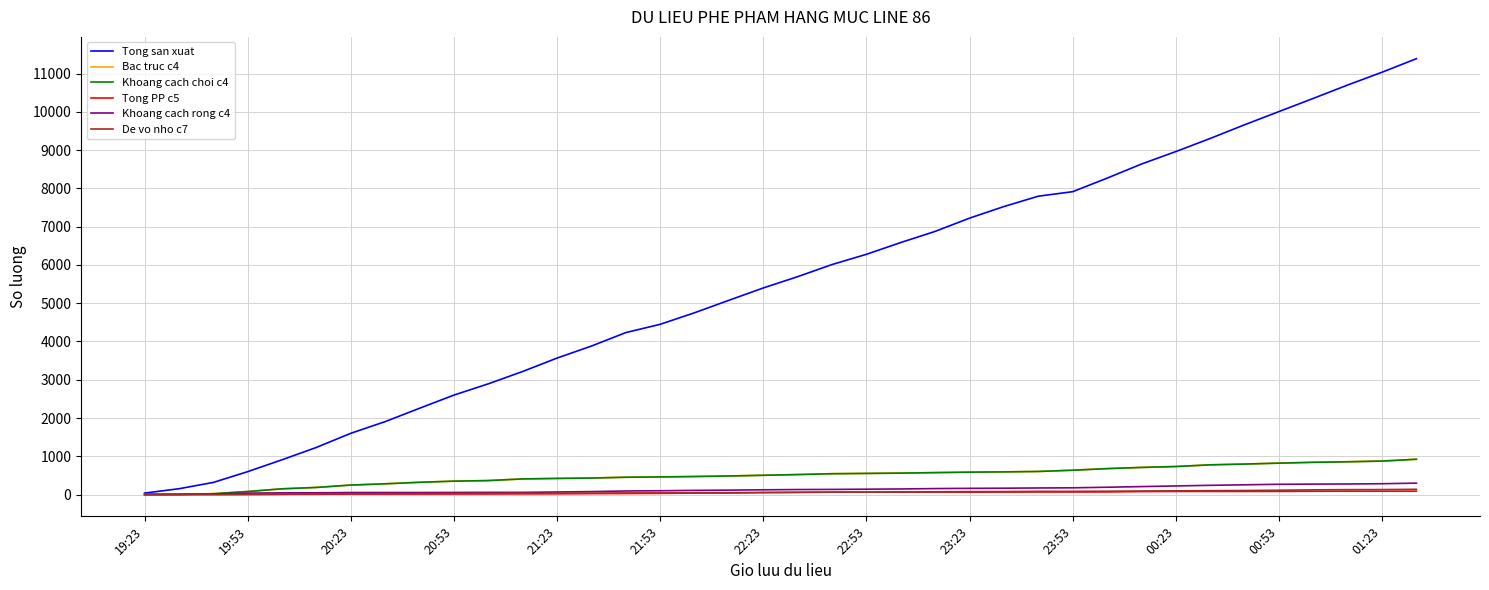

What is the greatest value displayed?

11388